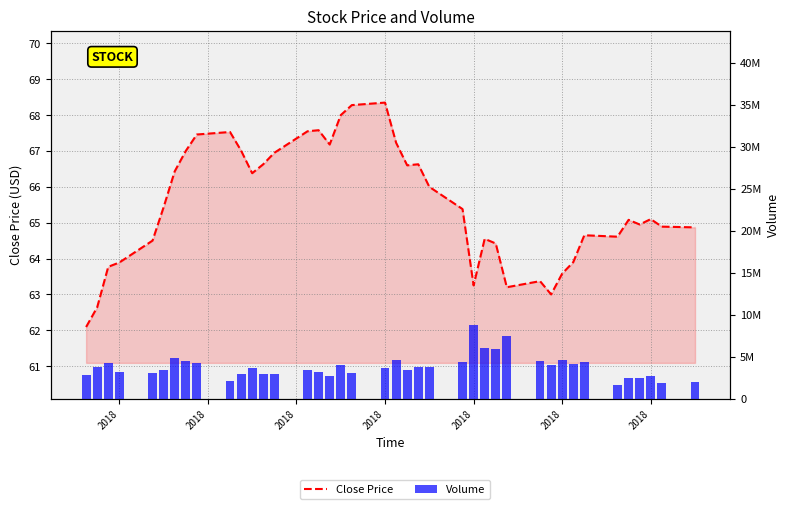

The Volume series shows 6753292.4 at 22. True or false?

False